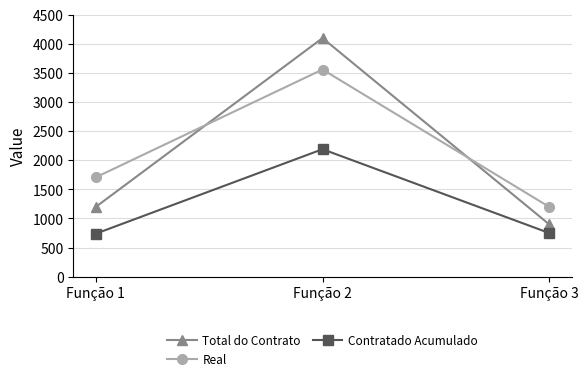

What is the difference between the Real values at Função 2 and Função 1?

1852